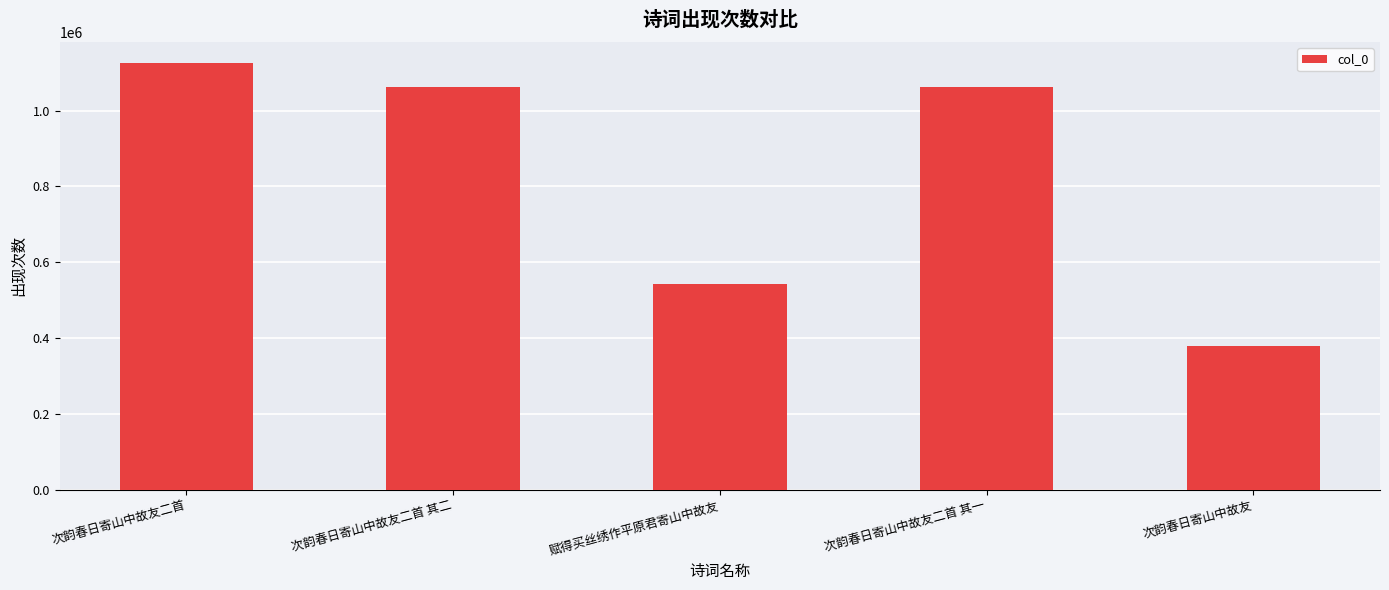

Read the value at 赋得买丝绣作平原君寄山中故友, to the nearest 100.

541900